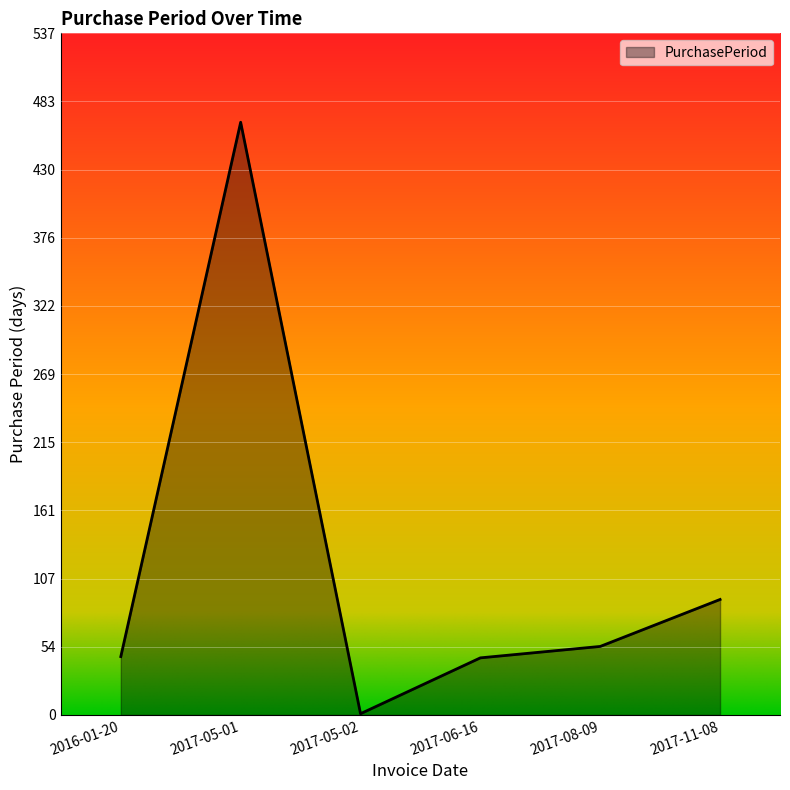

At which label is the value closest to 234?

2017-11-08